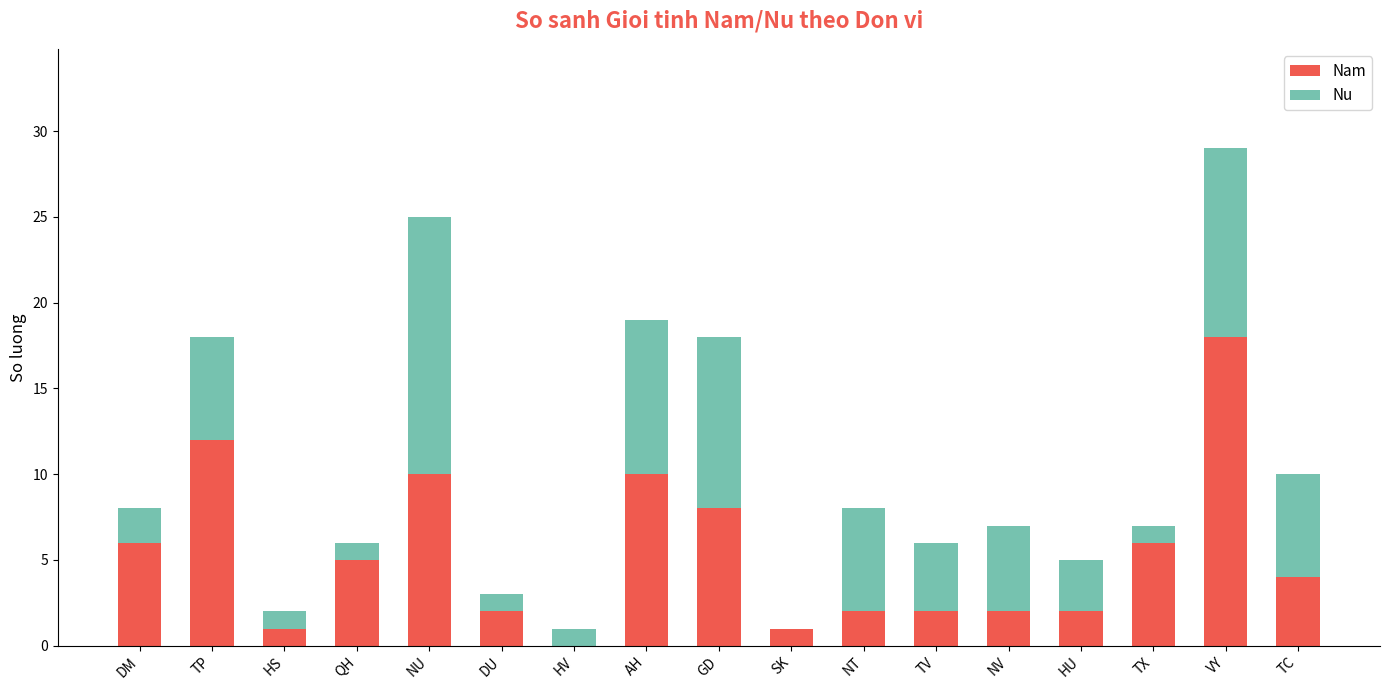

Does the chart contain stacked bars?

Yes